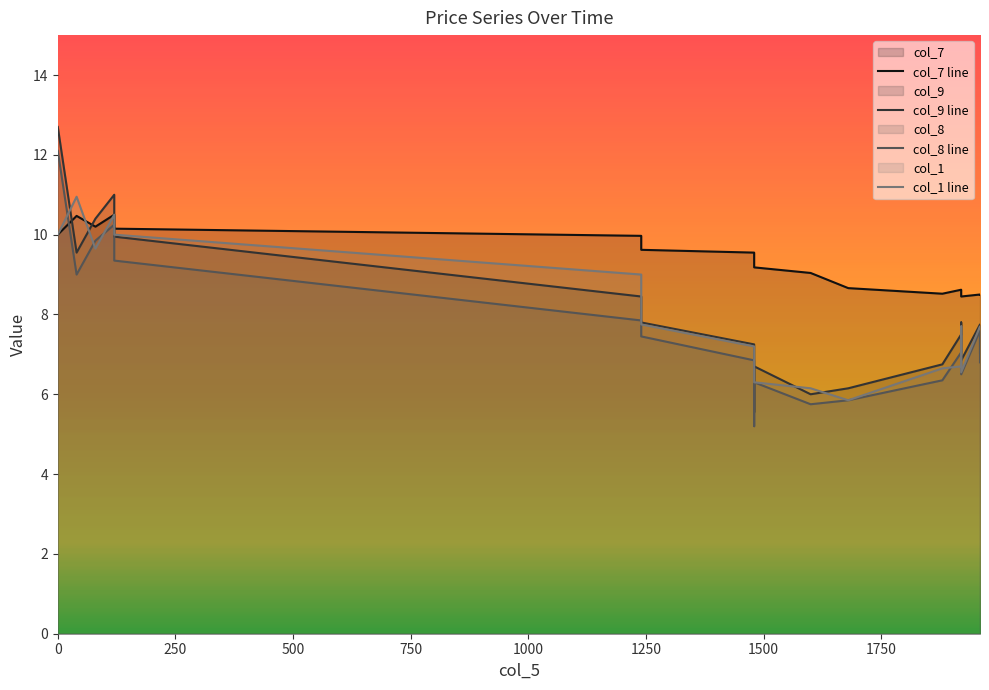

How many times do col_9 line and col_1 line cross each other?

9